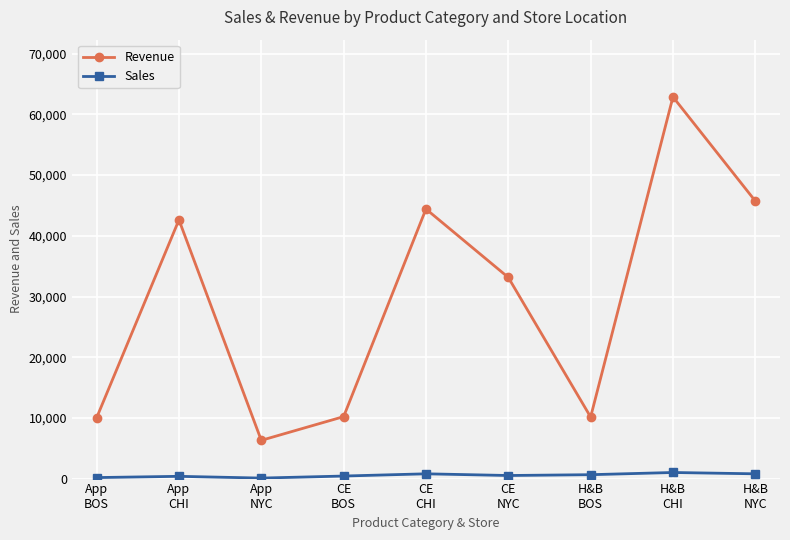

Where is the first local maximum for Revenue?

App
CHI